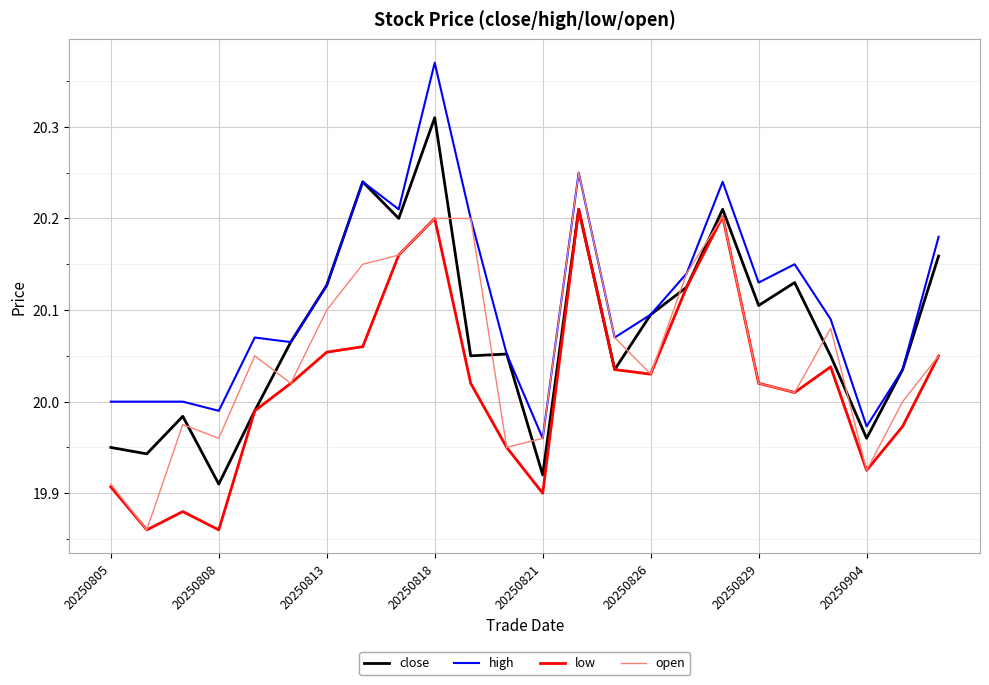

List the series in order of their overall mean, highest first.

high, close, open, low